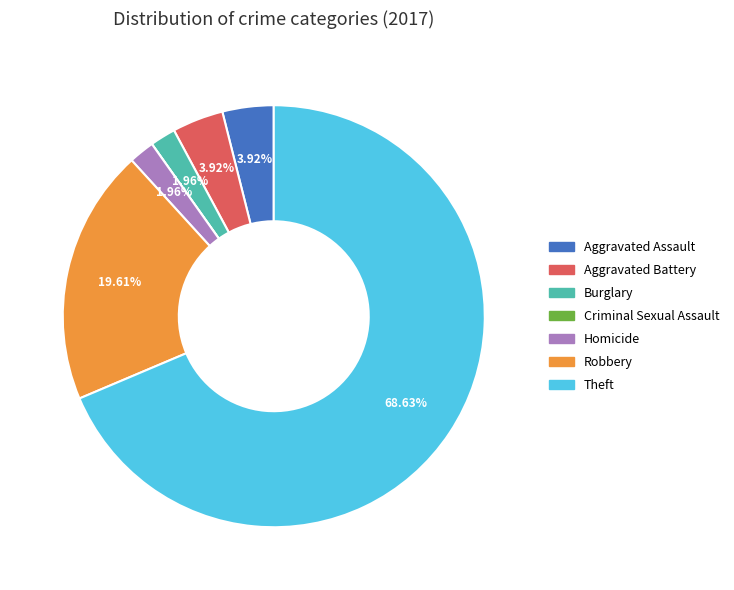

True or false: Aggravated Battery accounts for 4% of the total.

True